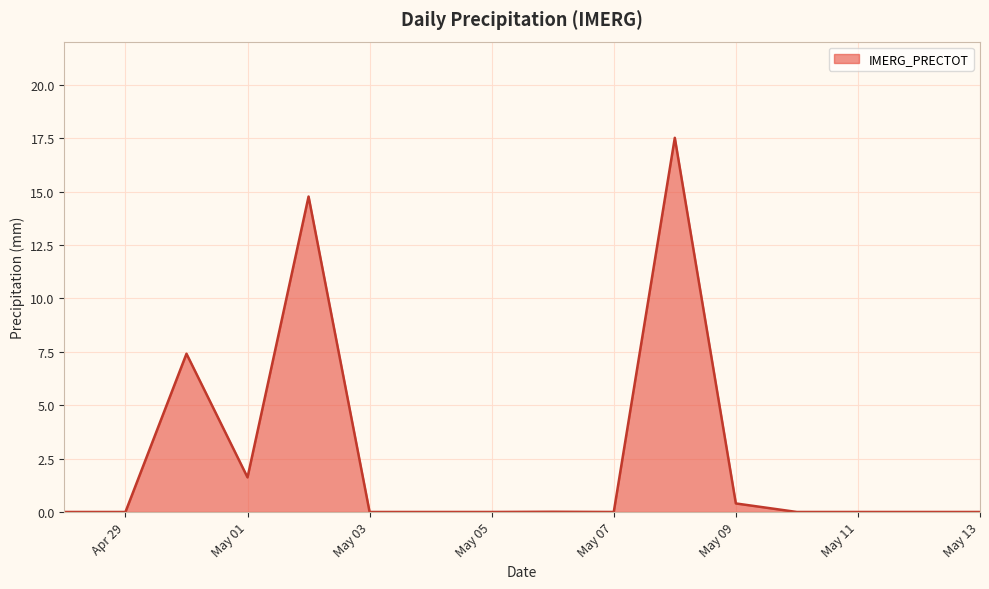

What is the difference between the maximum and minimum values?

17.5